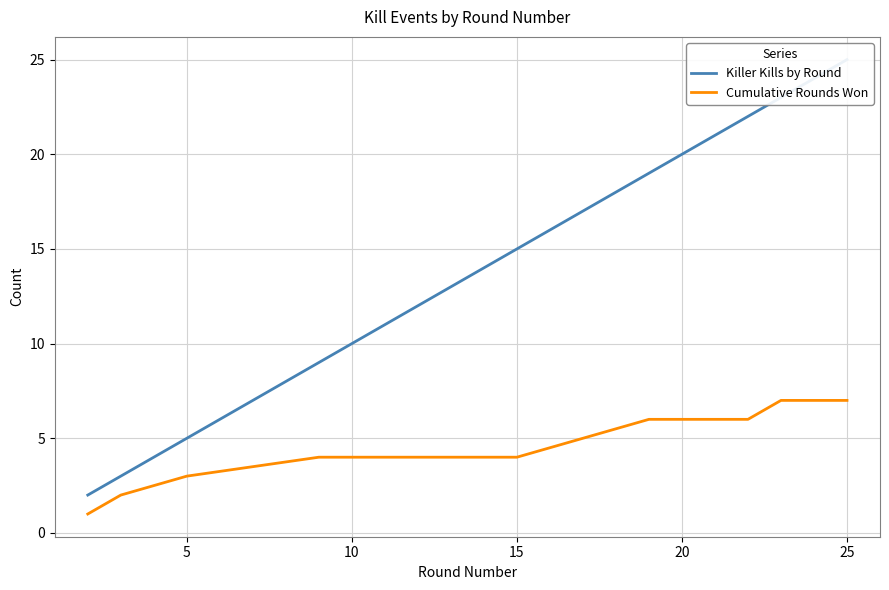

Rank the series by their maximum value, from highest to lowest.

Killer Kills by Round, Cumulative Rounds Won